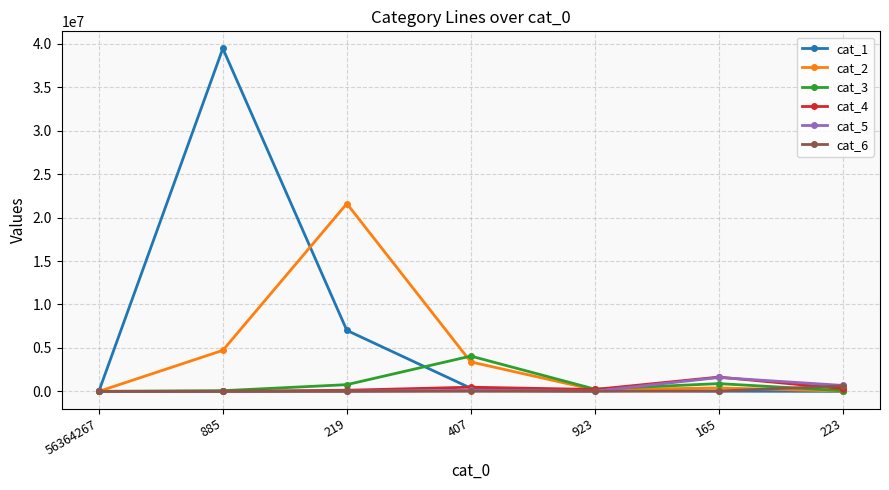

What value does the cat_4 series have at 56364267, to the nearest 100?

100